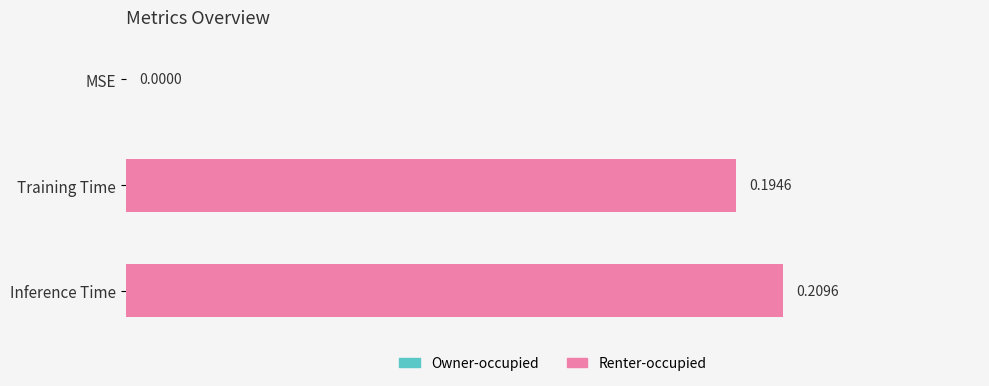

Which label corresponds to the largest value in the chart?

Inference Time